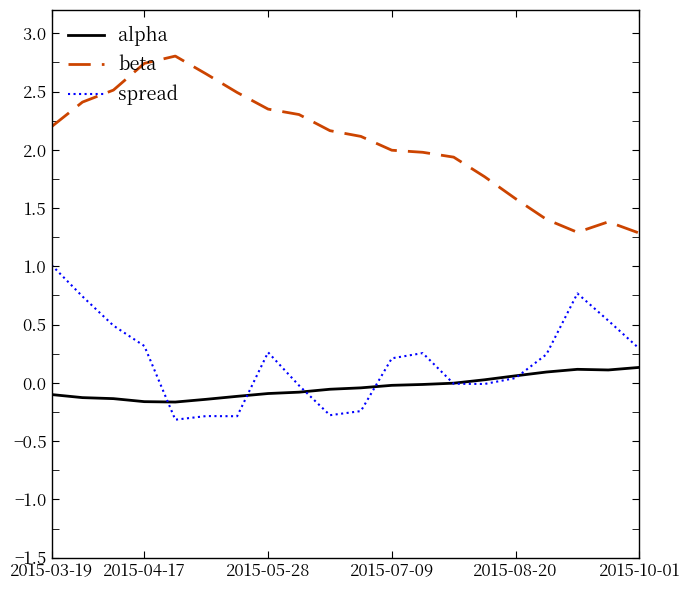

What is the difference between the maximum and minimum values in the spread series?

1.3